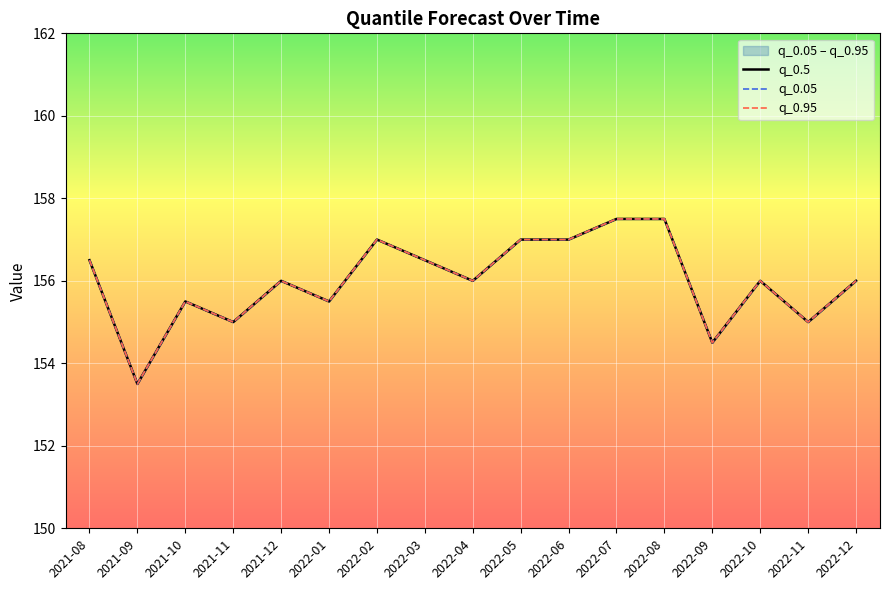

Which series has the largest total across all categories?

q_0.5